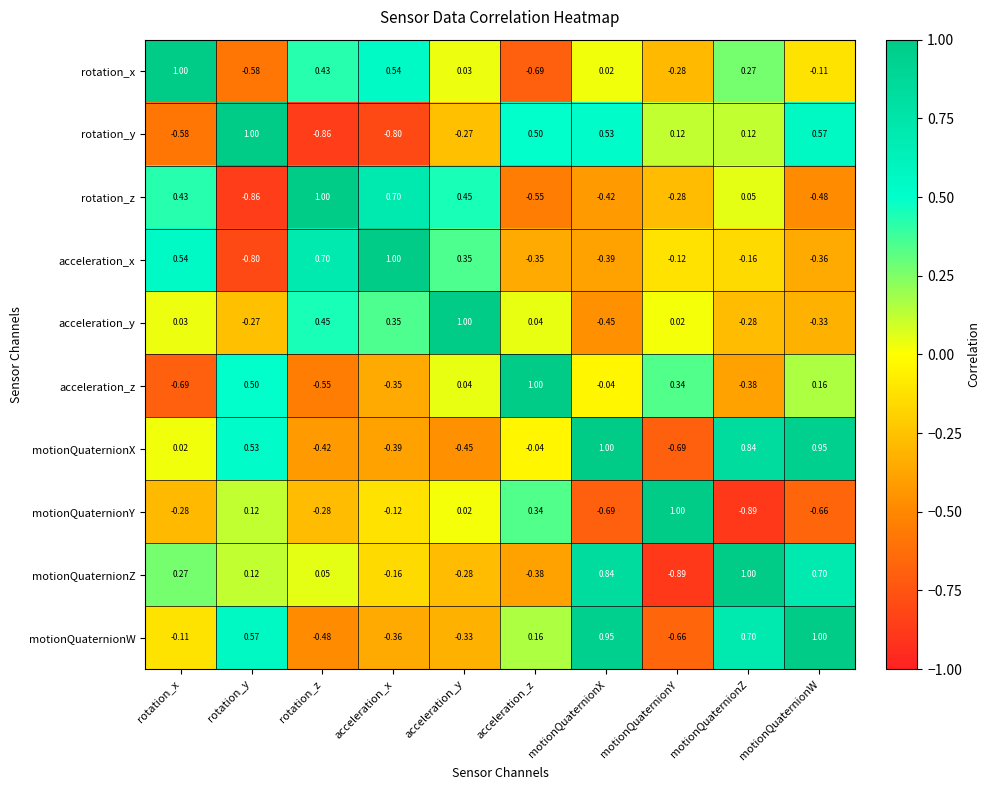

Is the value of rotation_z at acceleration_x greater than the value of acceleration_y at motionQuaternionX?

Yes